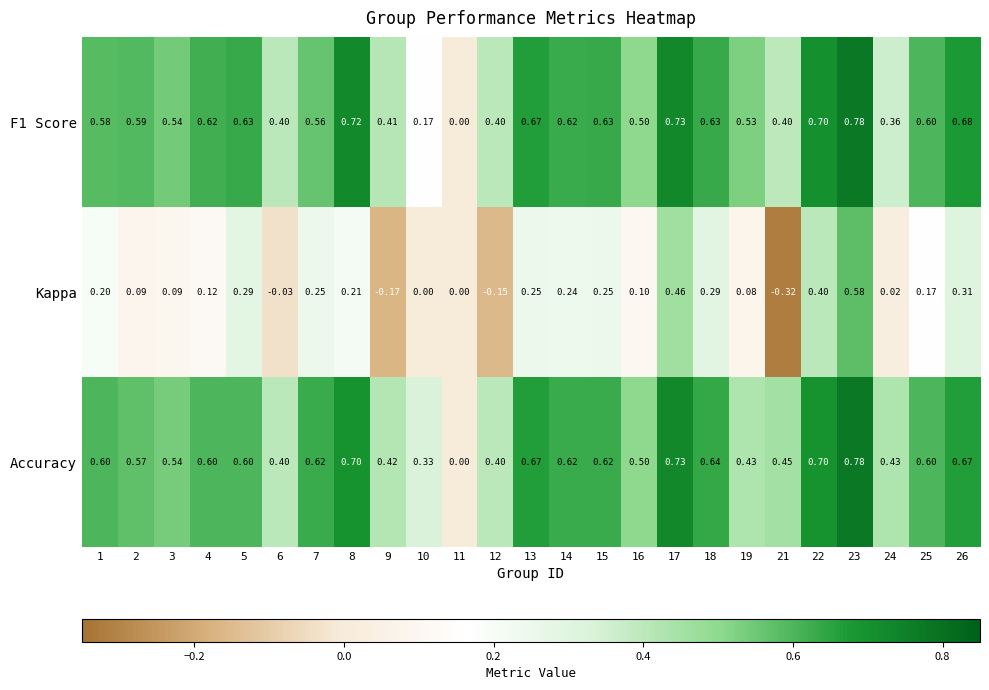

Which series has the largest total across all categories?

Accuracy